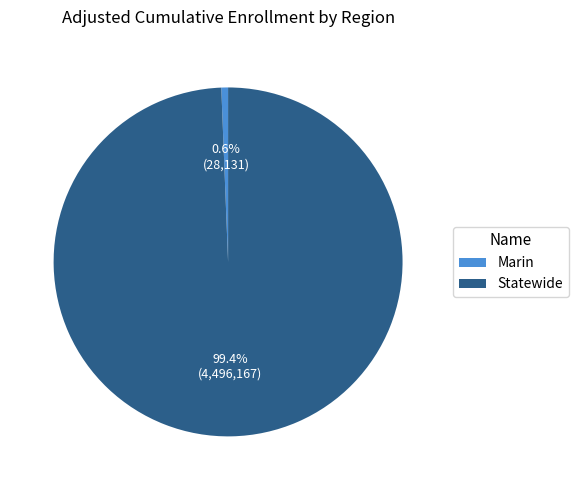

What percentage is the Statewide slice, to the nearest percent?

99%